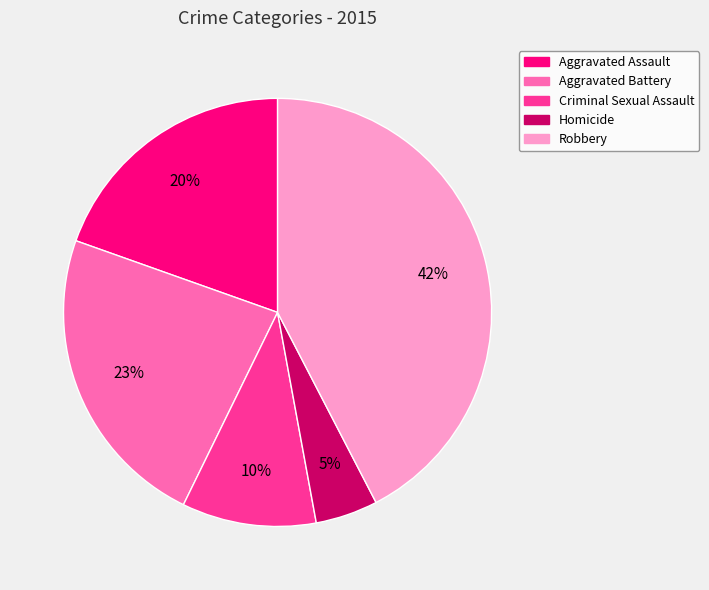

Which category has the smallest portion of the pie?

Homicide